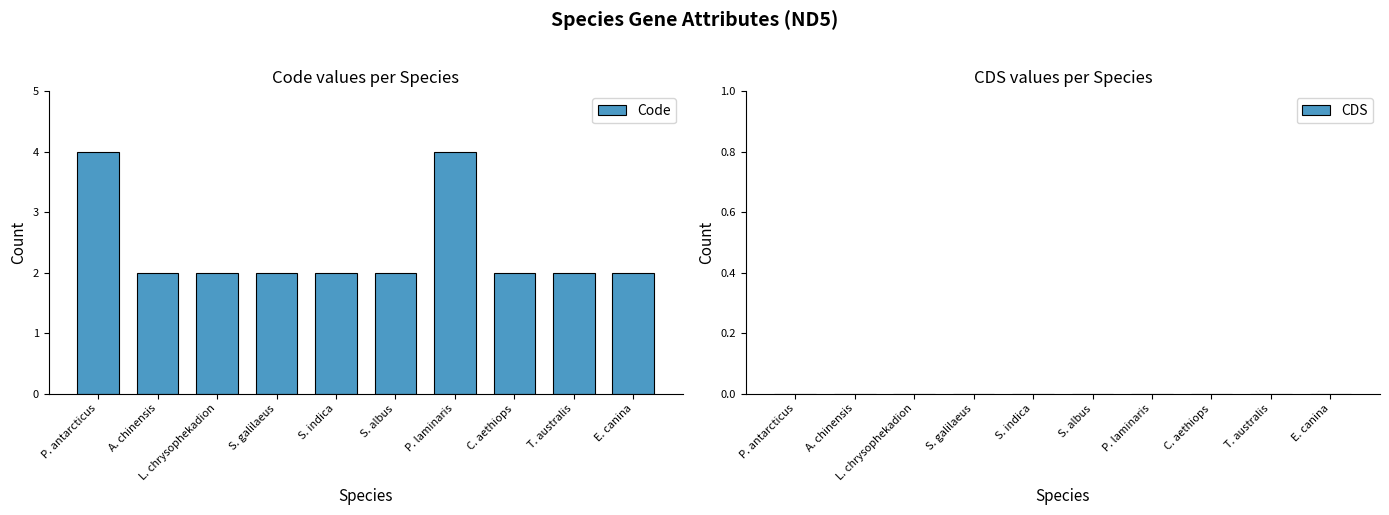

The chart shows a value of 3 at L. chrysophekadion. True or false?

False